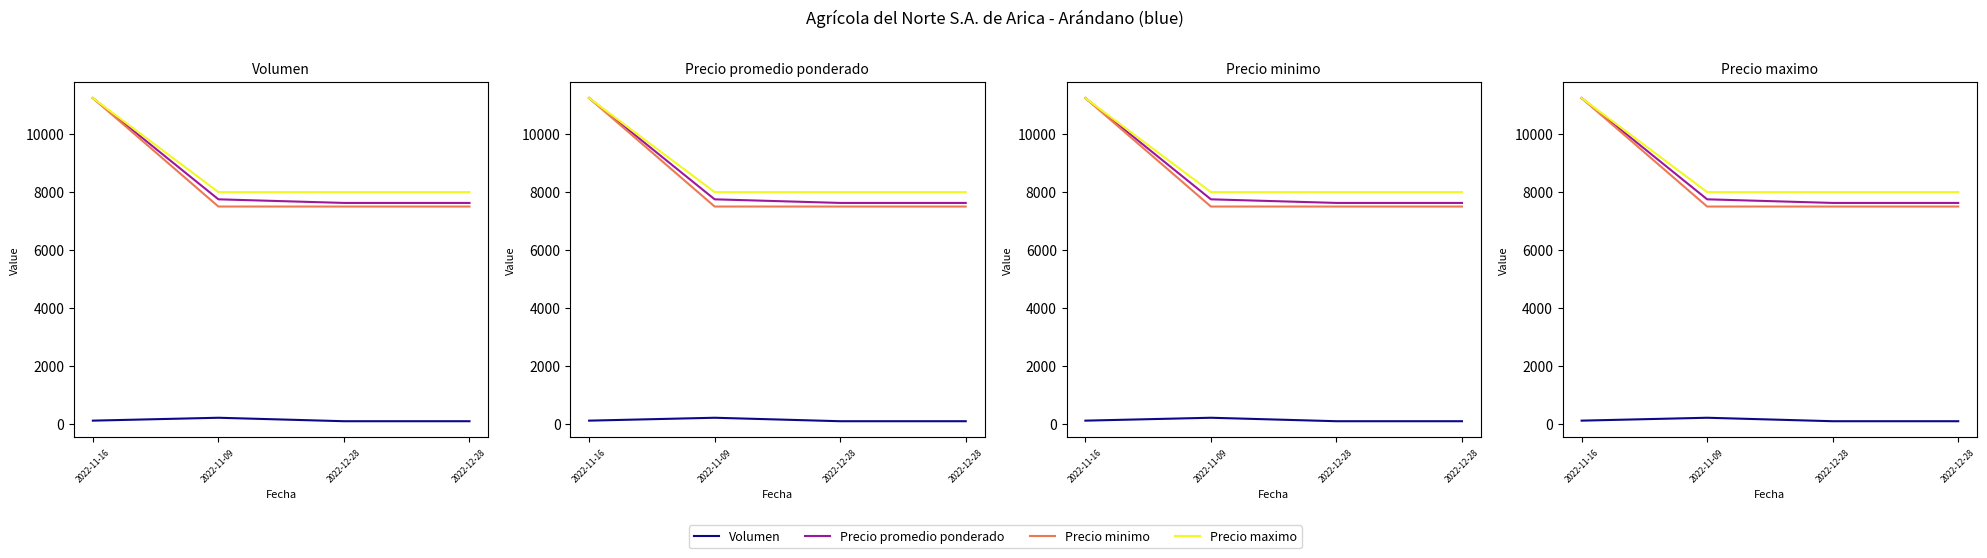

List the series in order of their peak value, lowest first.

Volumen, Precio promedio ponderado, Precio minimo, Precio maximo